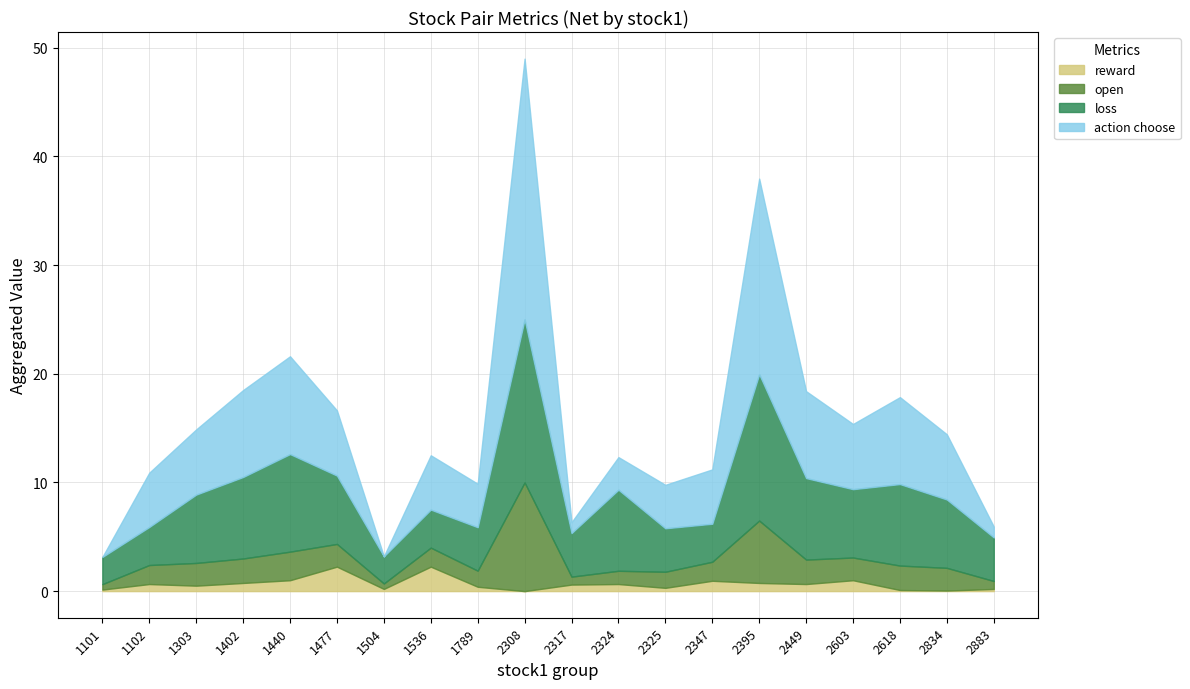

True or false: reward has a value of 0.8 at 1402.

True